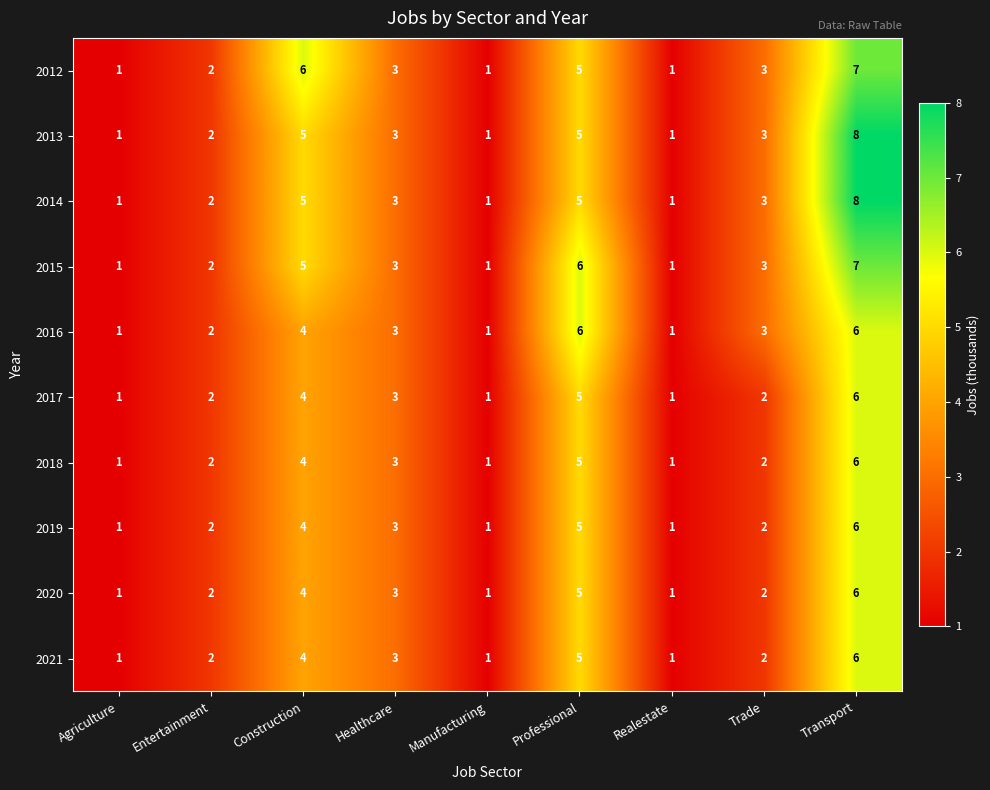

What is the total value across all series at Professional?

52